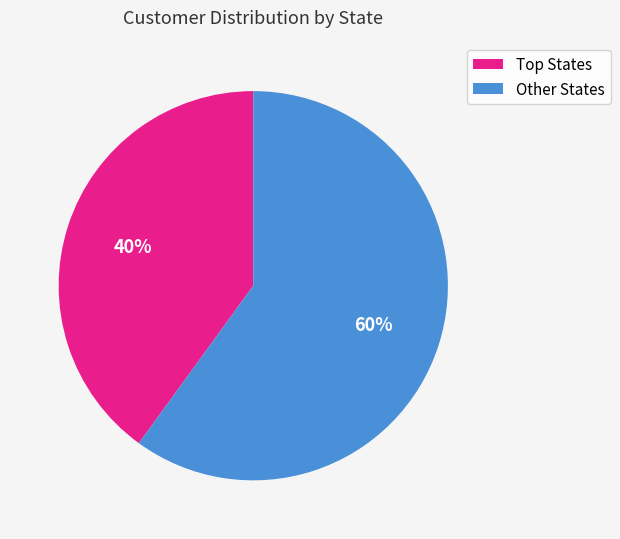

How many segments does this pie chart have?

2